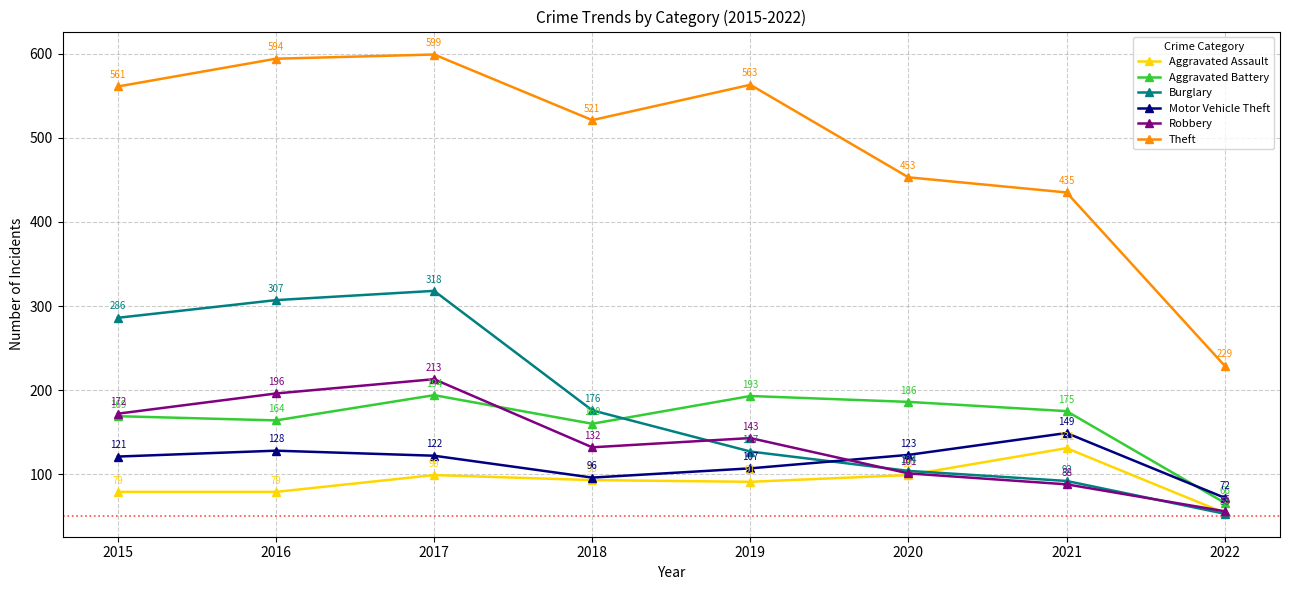

Rank the series by their maximum value, from highest to lowest.

Theft, Burglary, Robbery, Aggravated Battery, Motor Vehicle Theft, Aggravated Assault